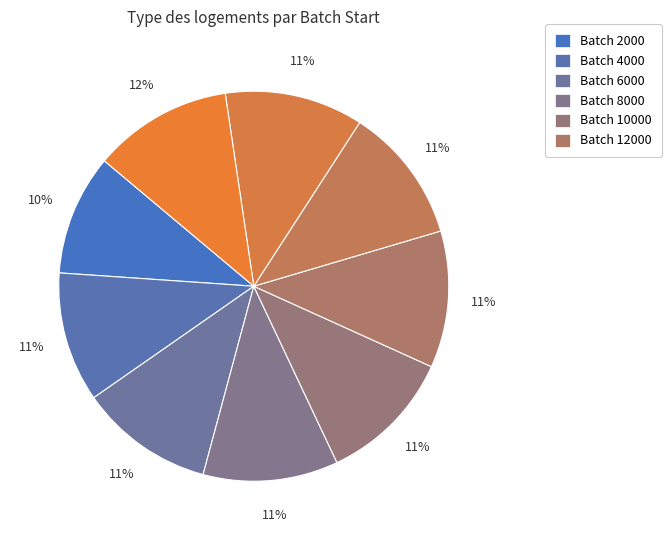

How many segments does this pie chart have?

9